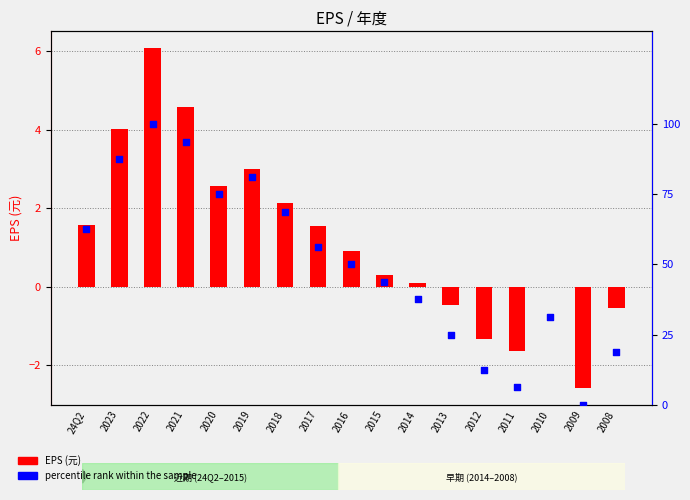

Which series contains the highest Y value?

percentile rank within the sample